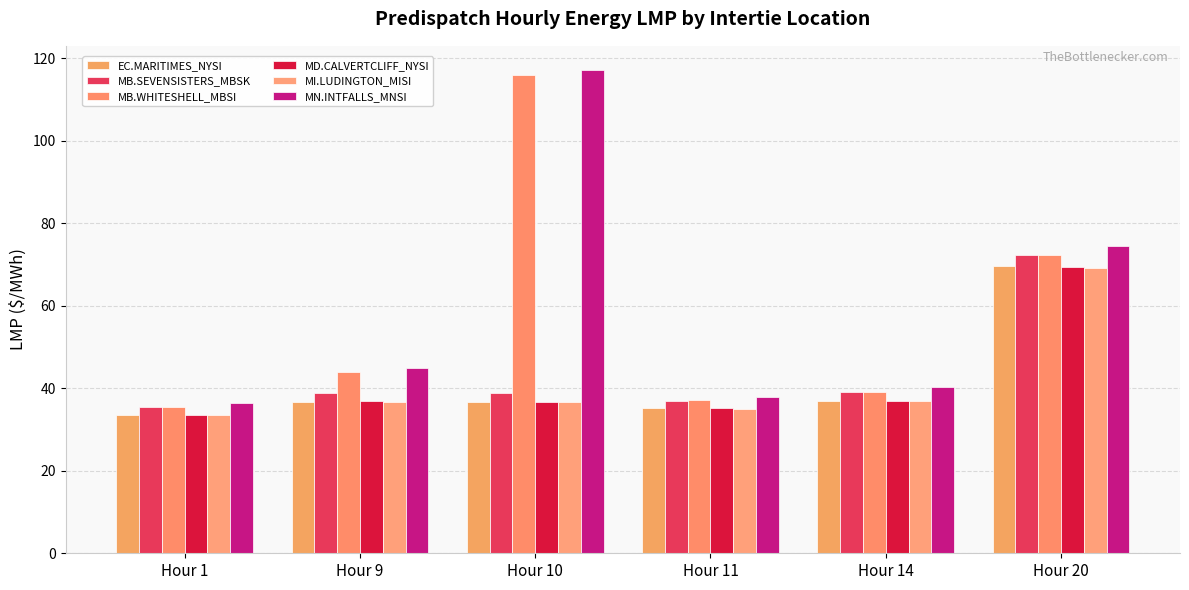

How many bars are there in each group?

6